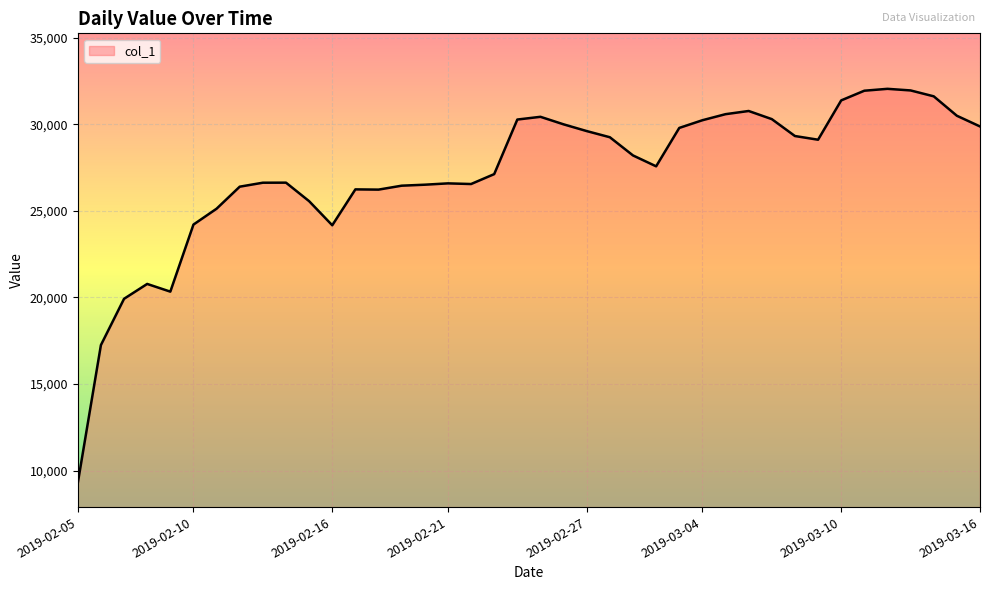

What is the maximum value shown in the chart?

32048